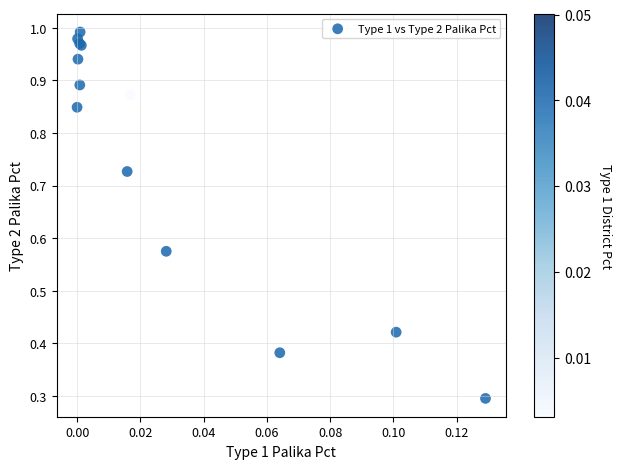

What Y value in the scatter plot is closest to 0?

0.3